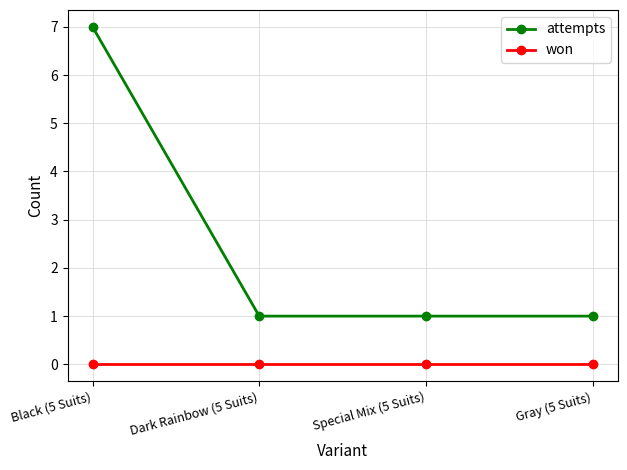

What is the spread (max minus min) of values at Dark Rainbow (5 Suits)?

1